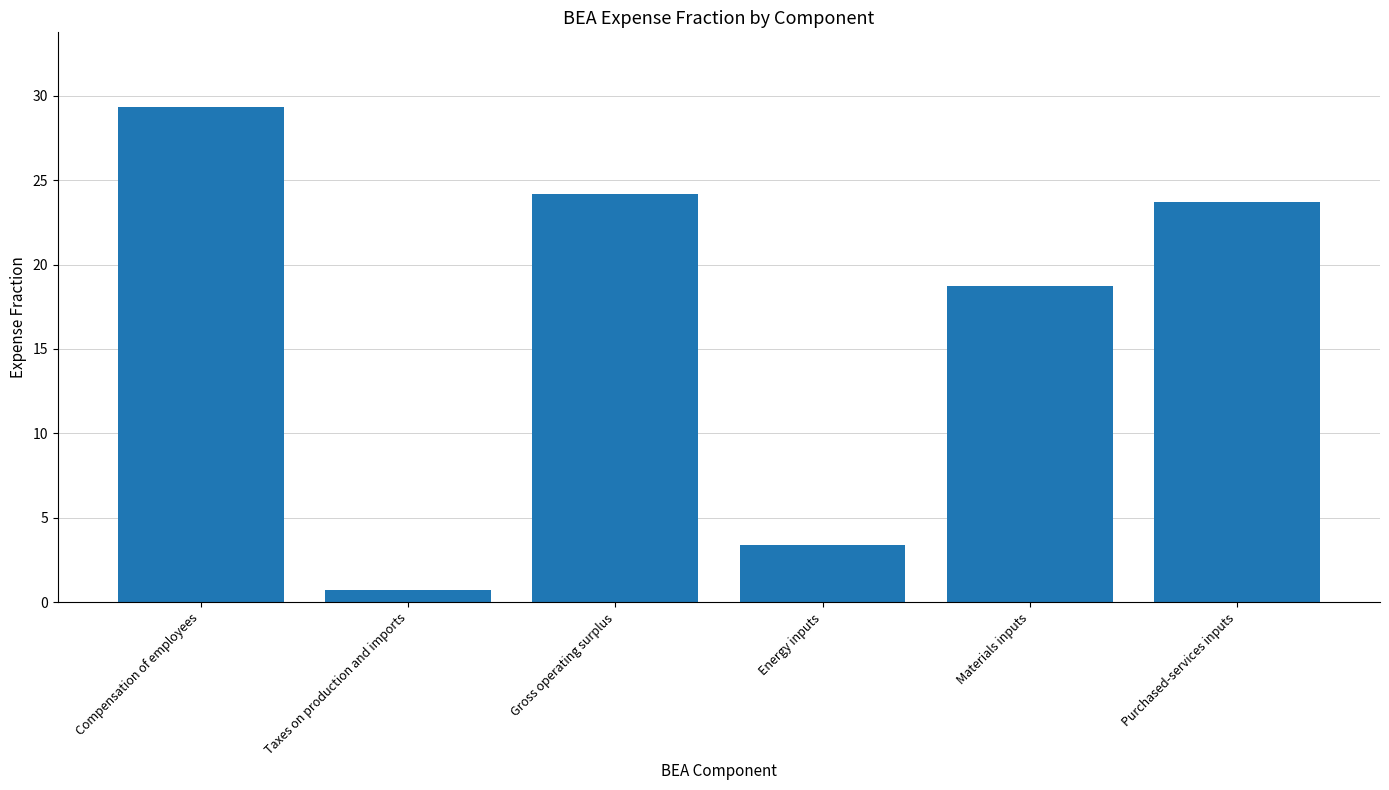

What is the difference between the second highest and minimum values?

23.4